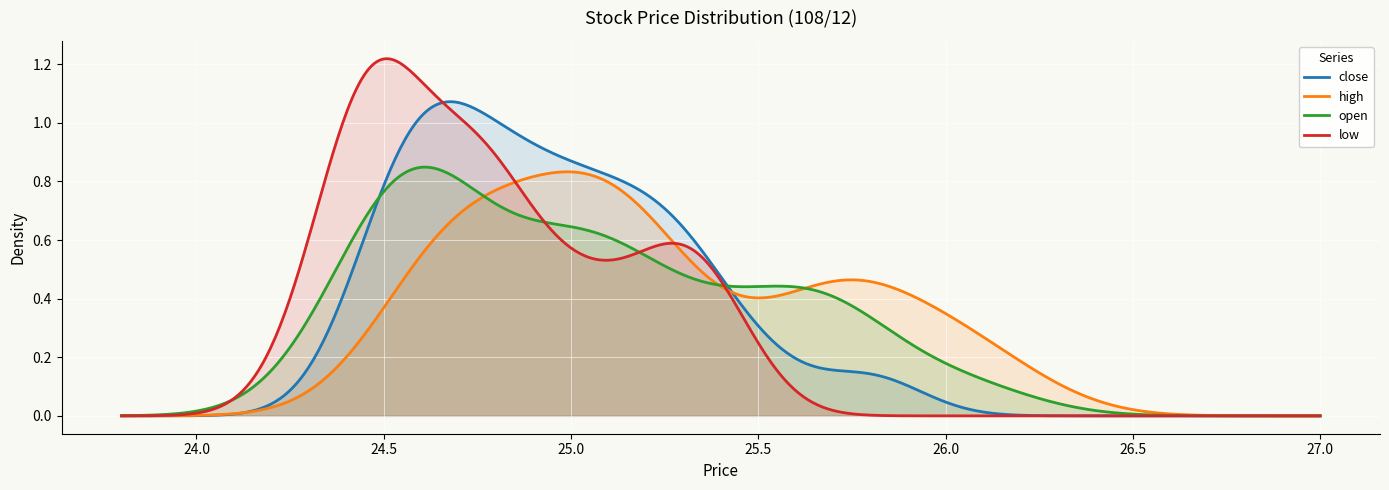

Count the number of data series in this chart.

4